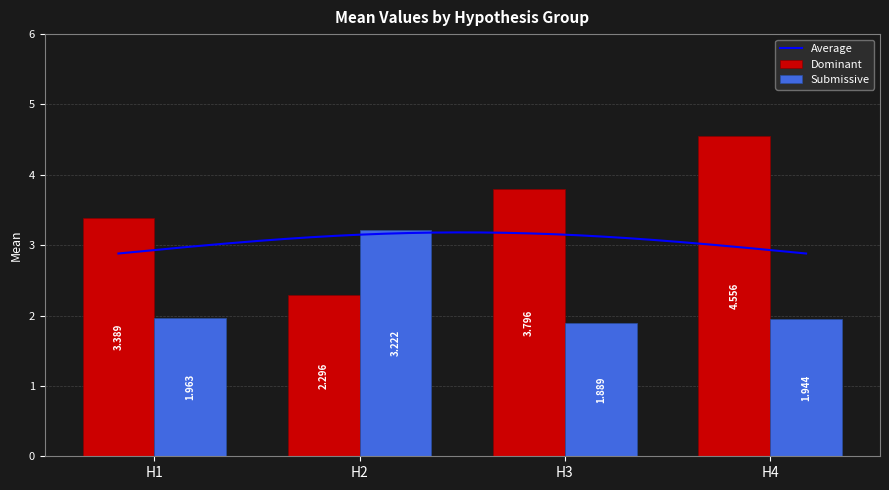

Rank the series at H4 from lowest to highest value.

Submissive, Dominant